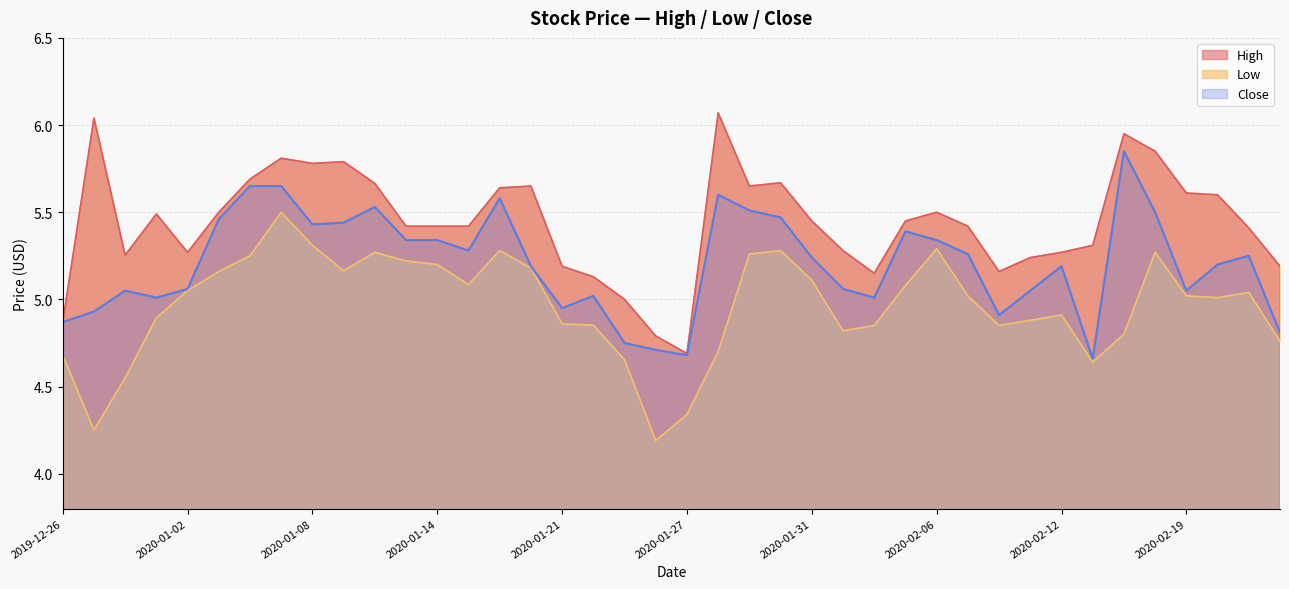

What is the sum of all Low values?

198.5